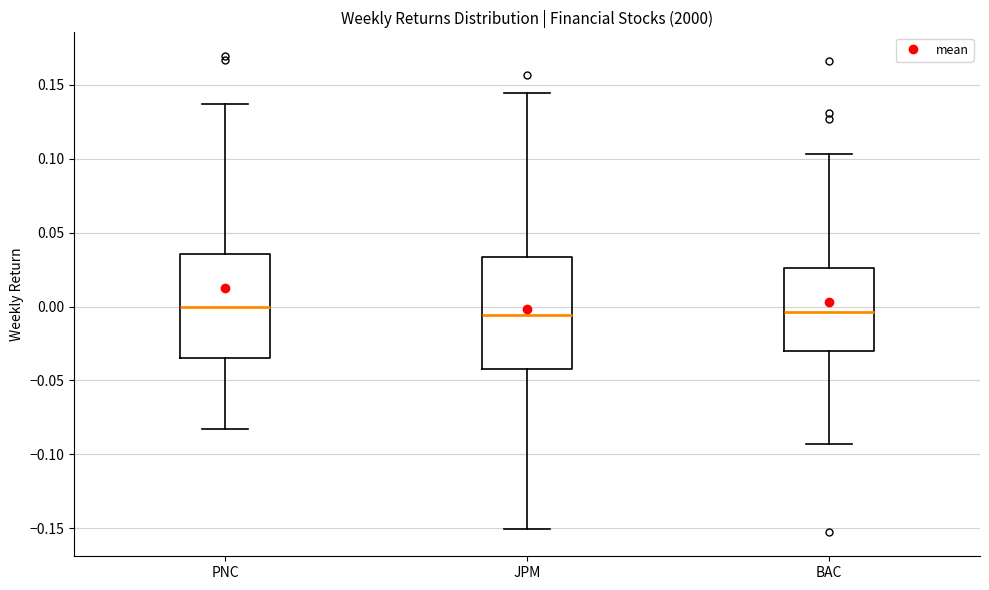

Where is the lower edge of the box for JPM on the y-axis? The values are not printed on the chart, so give them approximately, as read against the axis.

-0.040